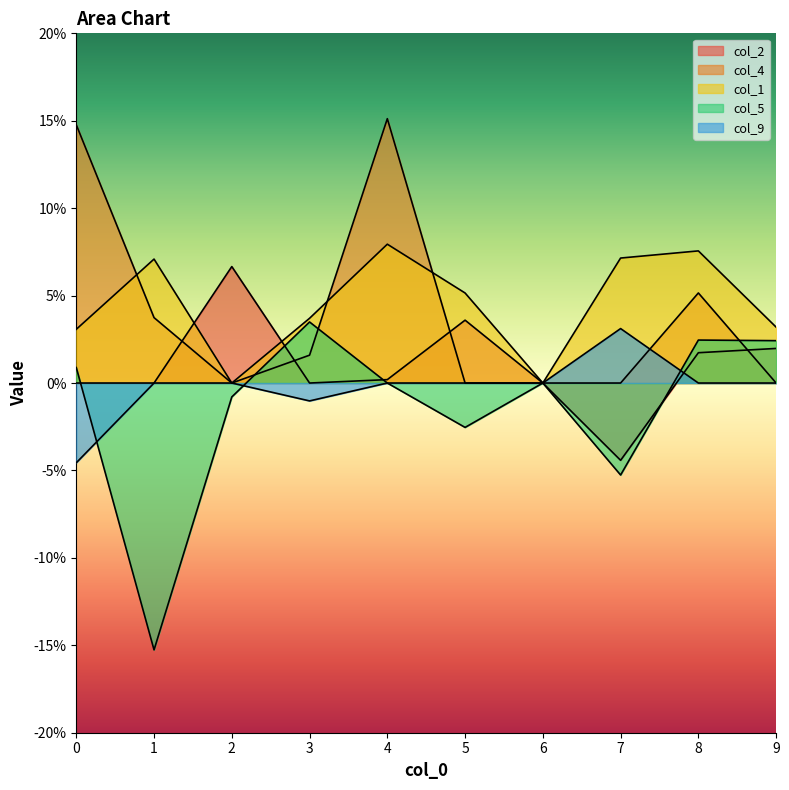

Which series has the largest range (max minus min)?

col_5